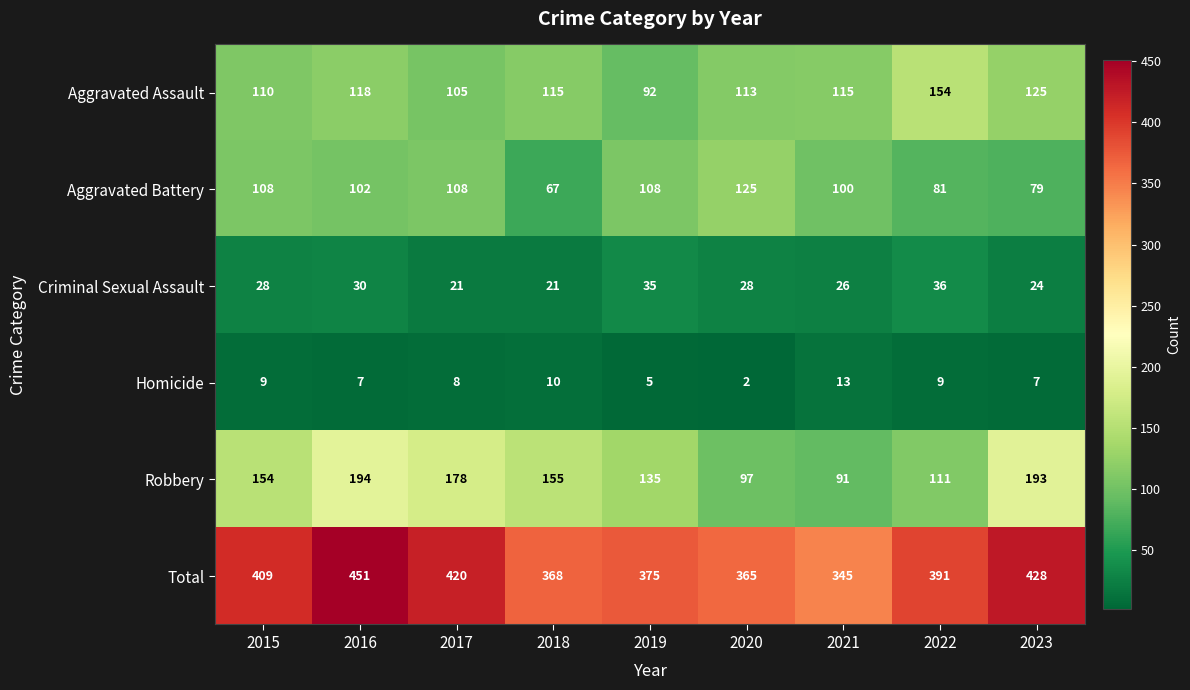

The value of Criminal Sexual Assault at 2022 is 63. True or false?

False